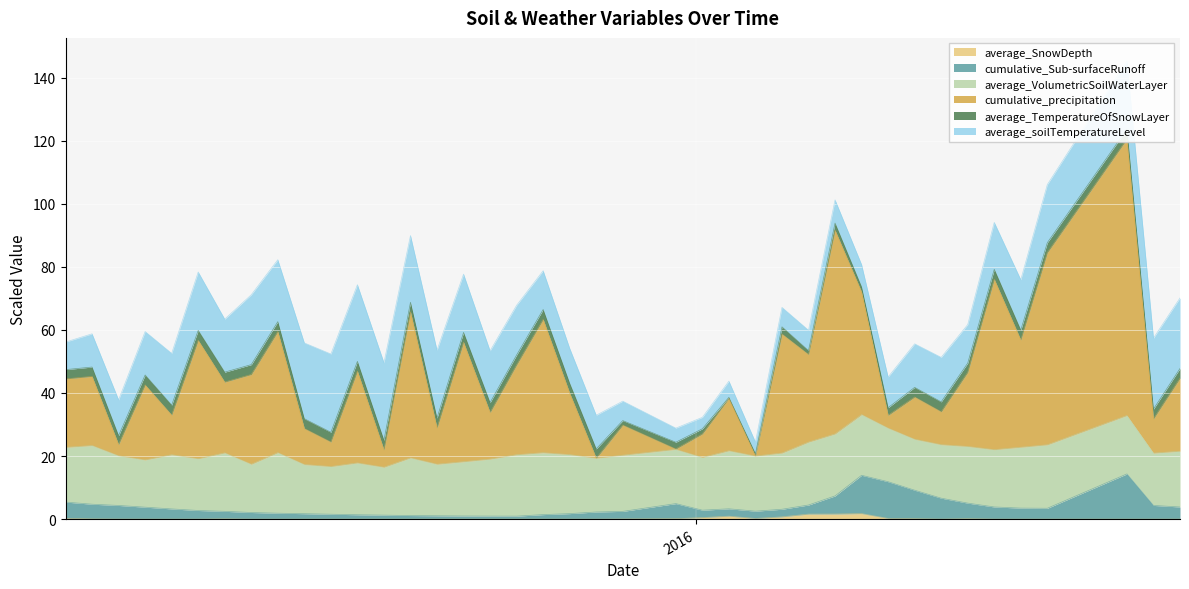

Between 2015/3/22 and 2016/1/4, which is larger?

2015/3/22